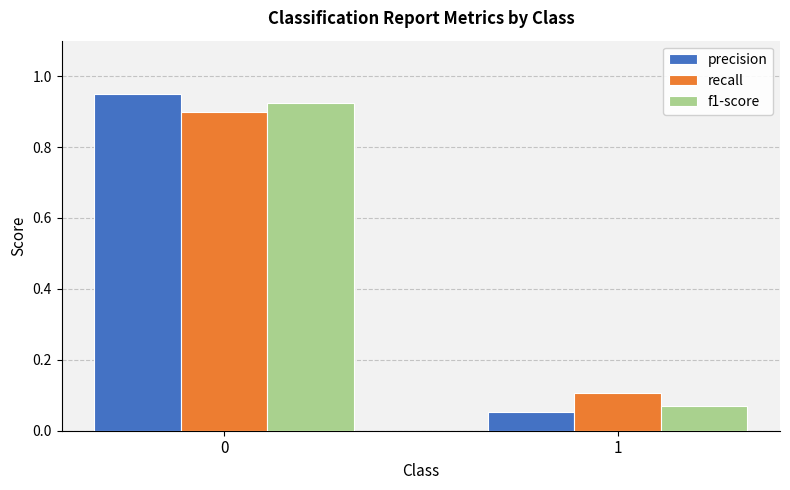

Are the bars grouped side by side (vs. stacked)?

Yes